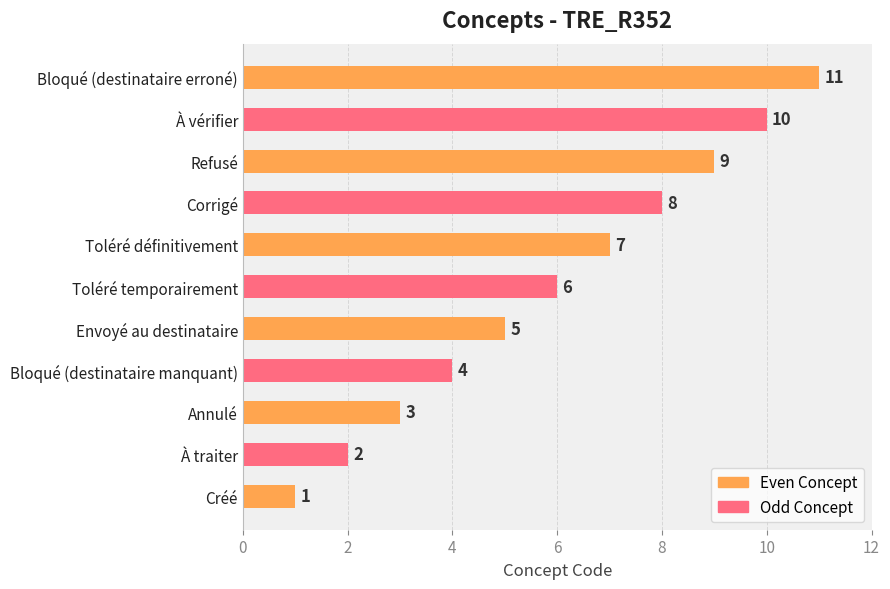

Is it true that the value at À vérifier is 6?

False